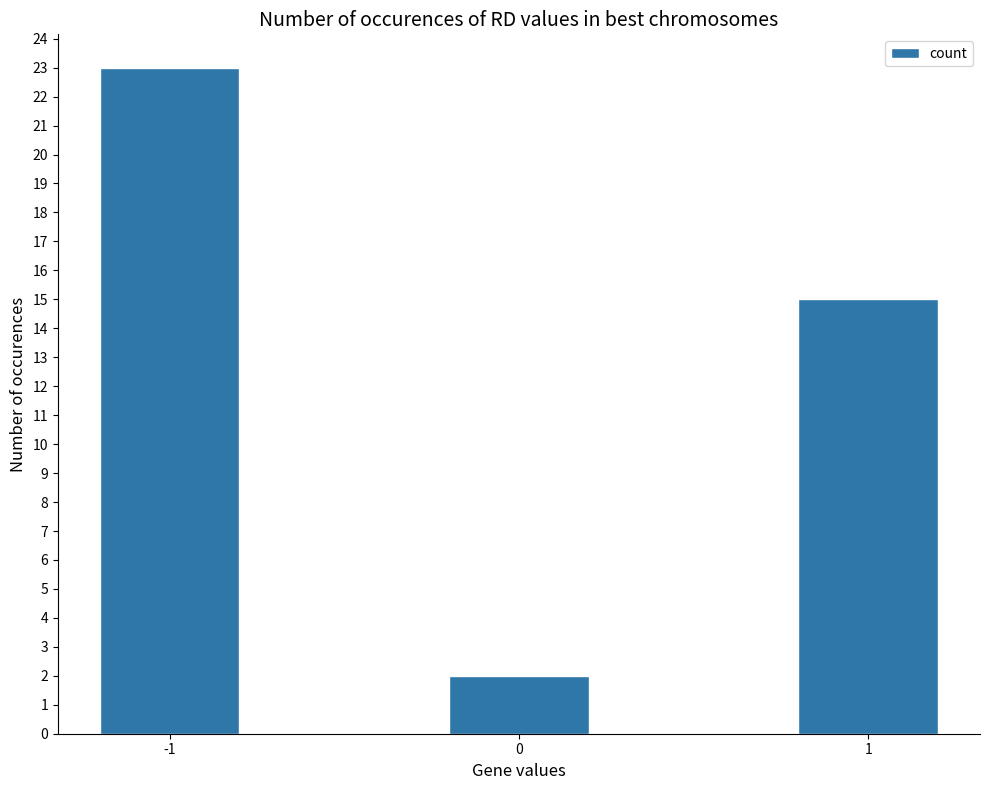

Where is the data nearest to the value 12?

1